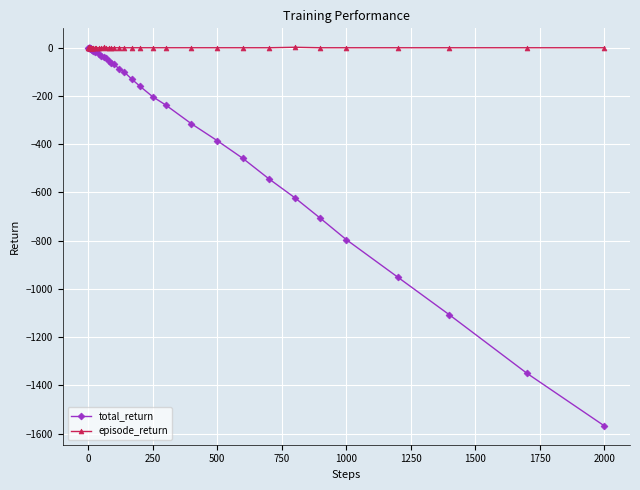

Rank the series by their average value, from lowest to highest.

total_return, episode_return